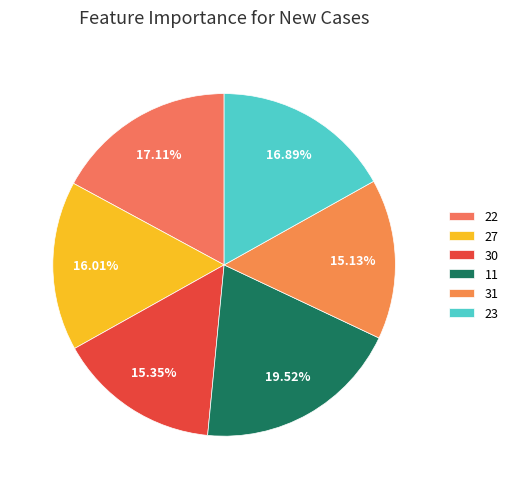

To the nearest percent, what is the difference between the 23 and 27 slice percentages?

1%